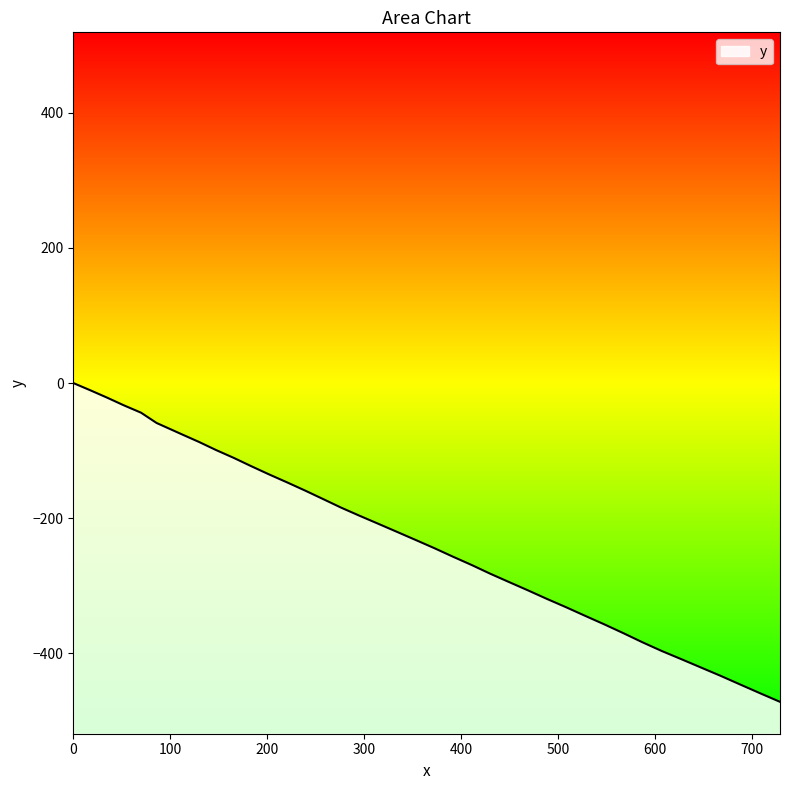

What is the minimum value shown in the chart?

-471.8